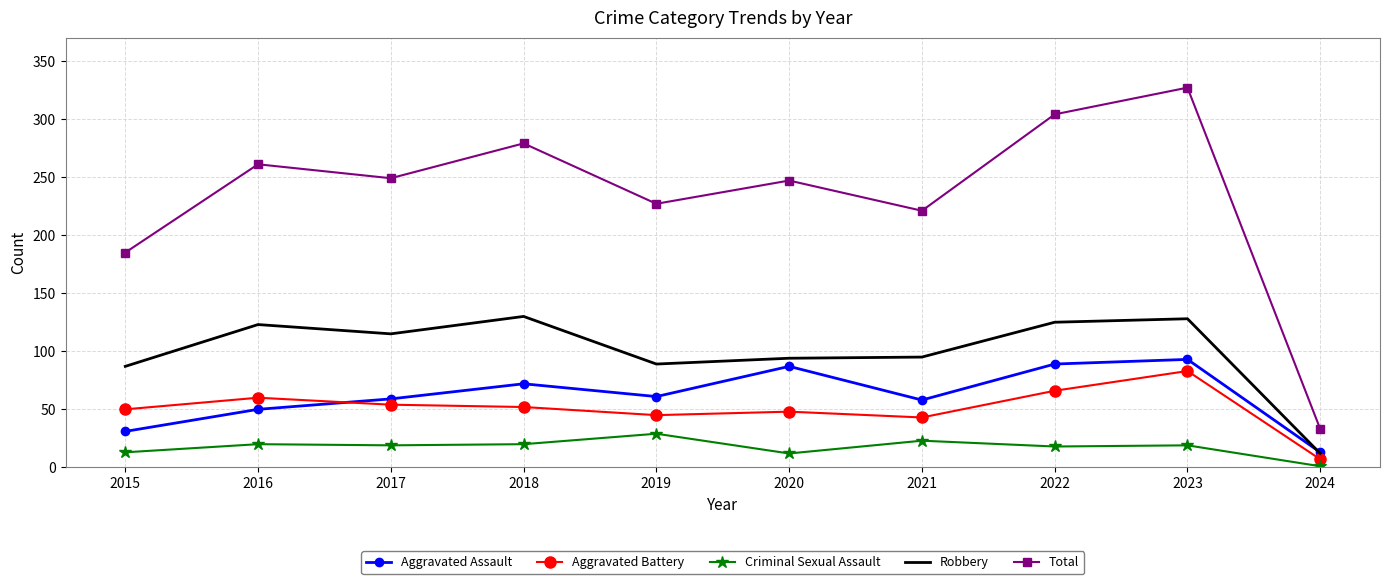

Which category has the highest value in the Criminal Sexual Assault series?

2019